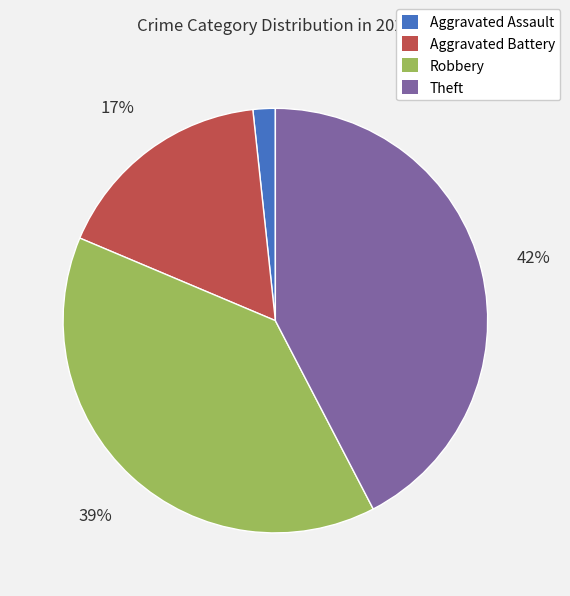

Combined, do Aggravated Assault and Aggravated Battery account for over 50%?

No